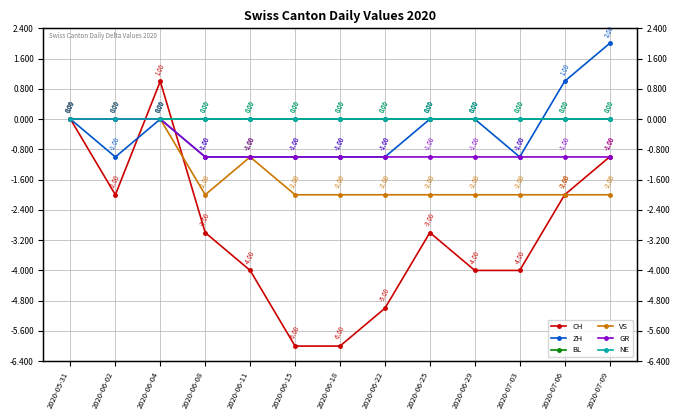

What are all the series names shown in the legend?

CH, ZH, BL, VS, GR, NE